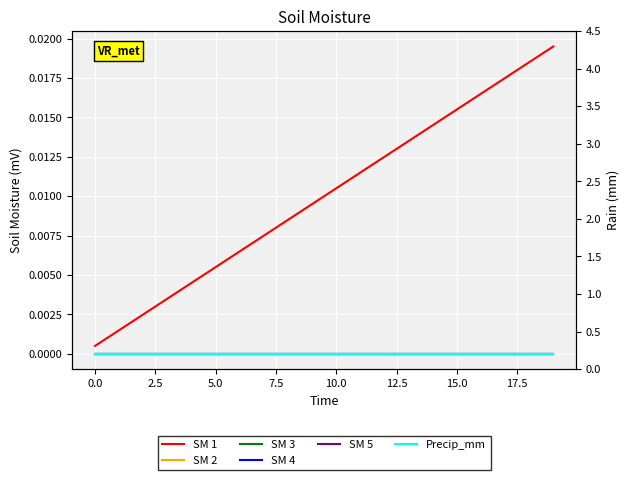

True or false: SM 1 and SM 2 intersect in this chart.

False